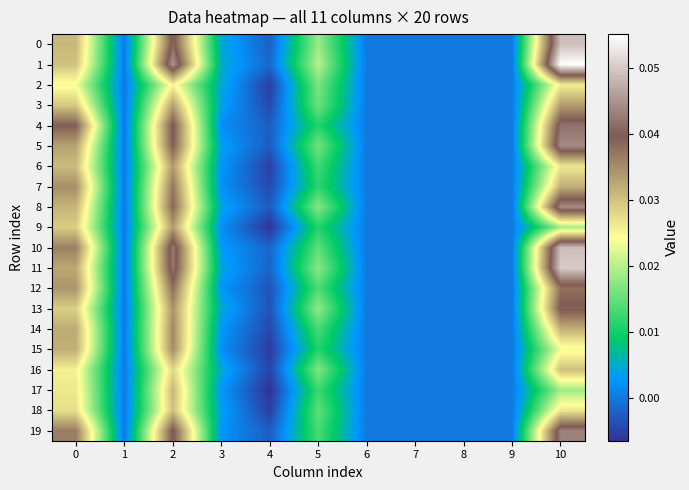

Count the number of data series in this chart.

20